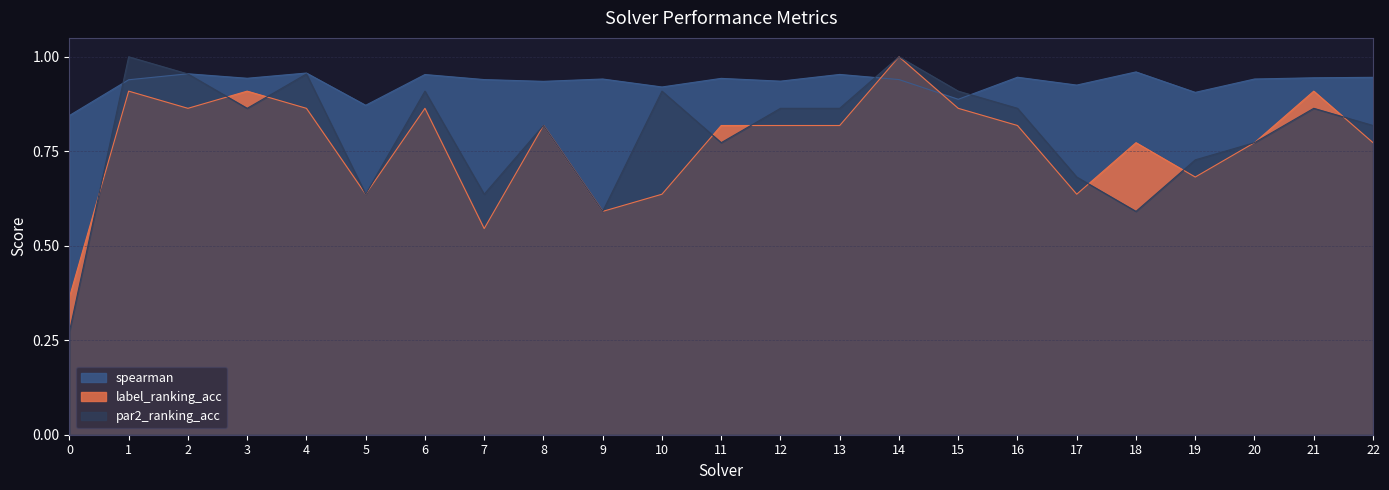

At how many categories does at least one series exceed 0?

23